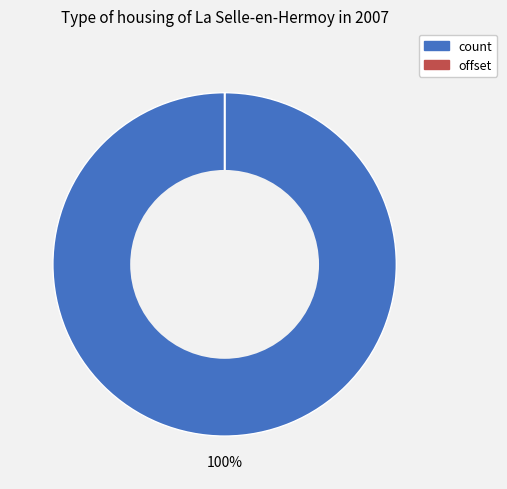

To the nearest percent, what is the difference between the largest and smallest slice percentages?

100%